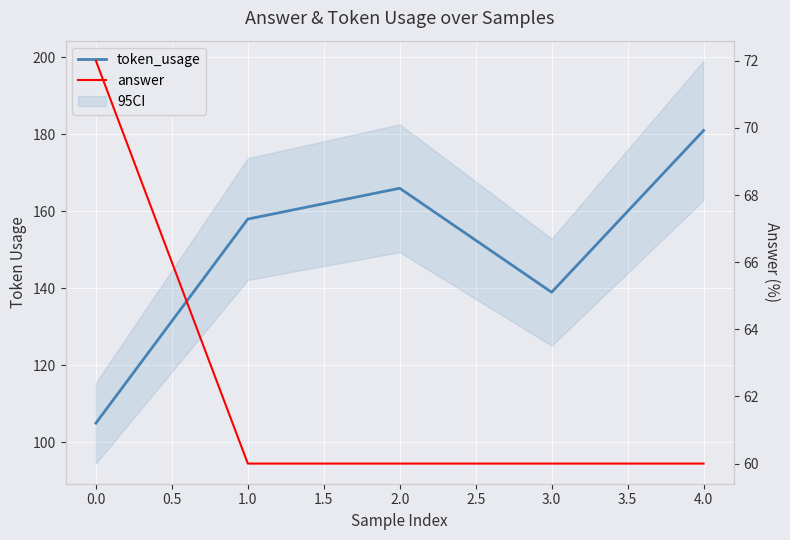

What is the sum of all answer values?

312